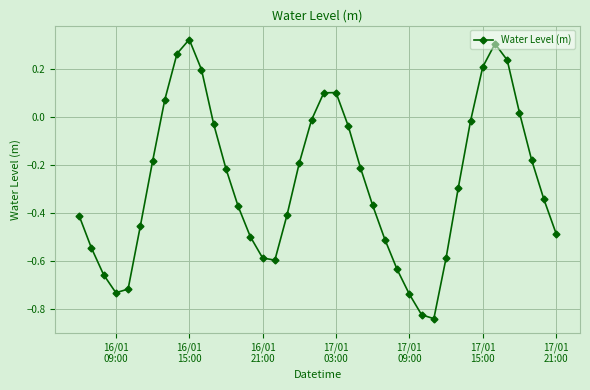

Count the number of values greater than 0.

10